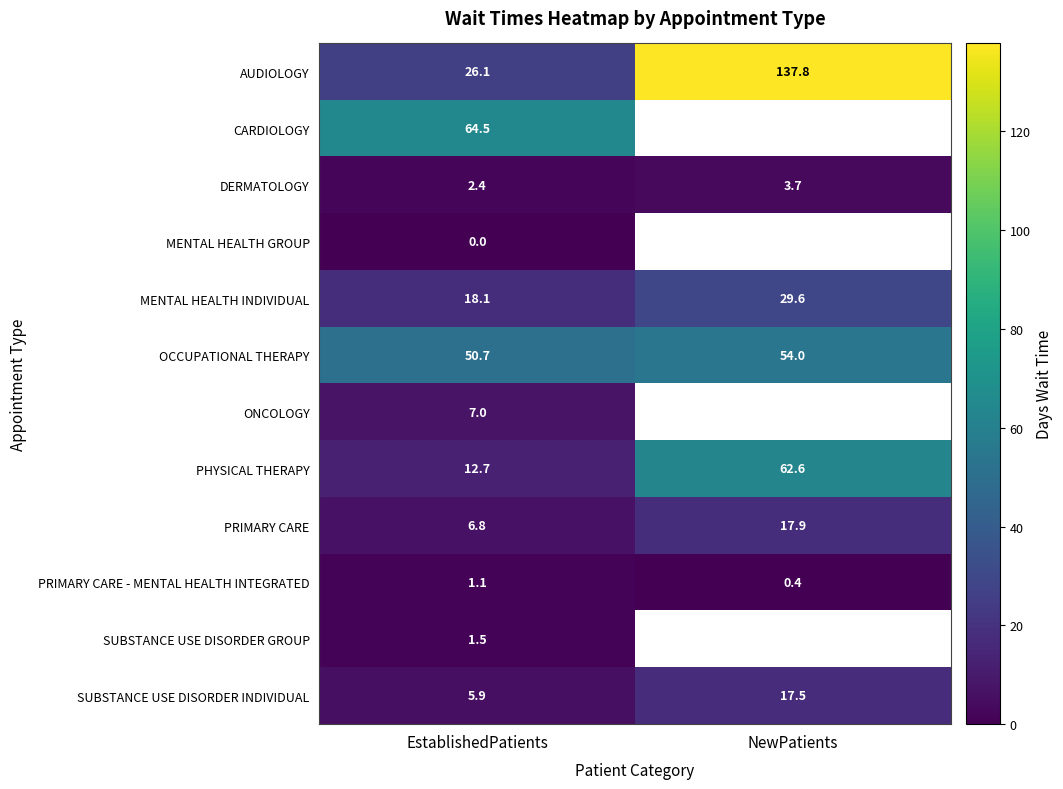

Count the number of data series in this chart.

12